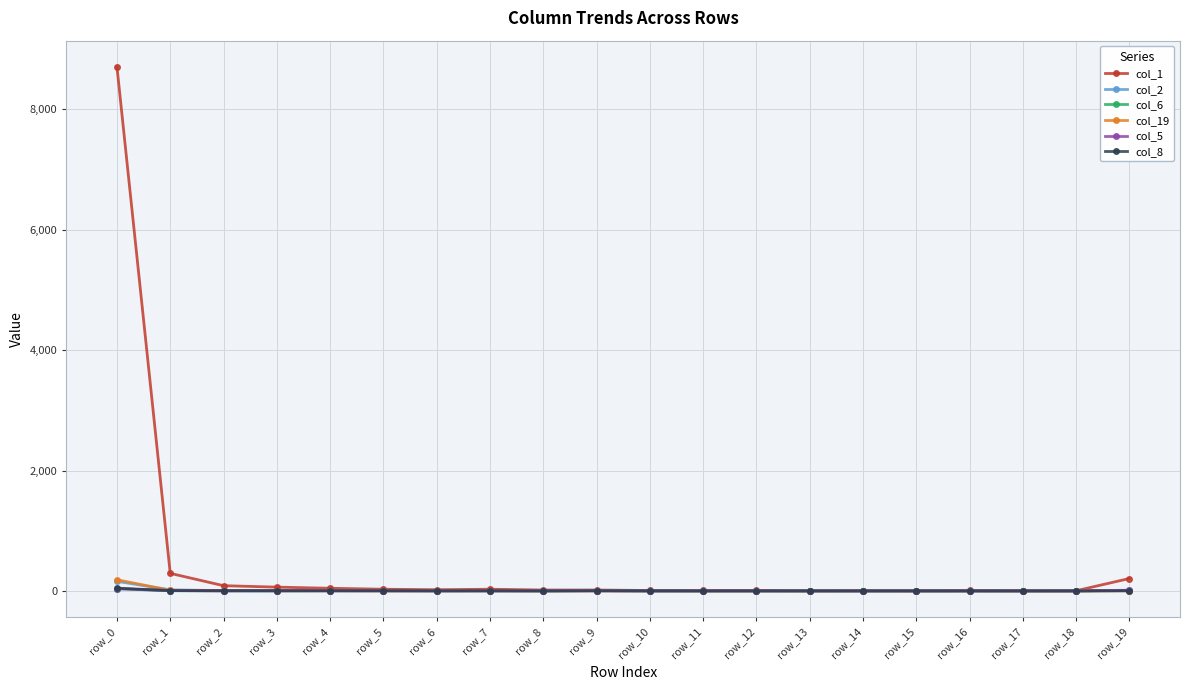

At which label does col_5 first exceed 2?

row_0